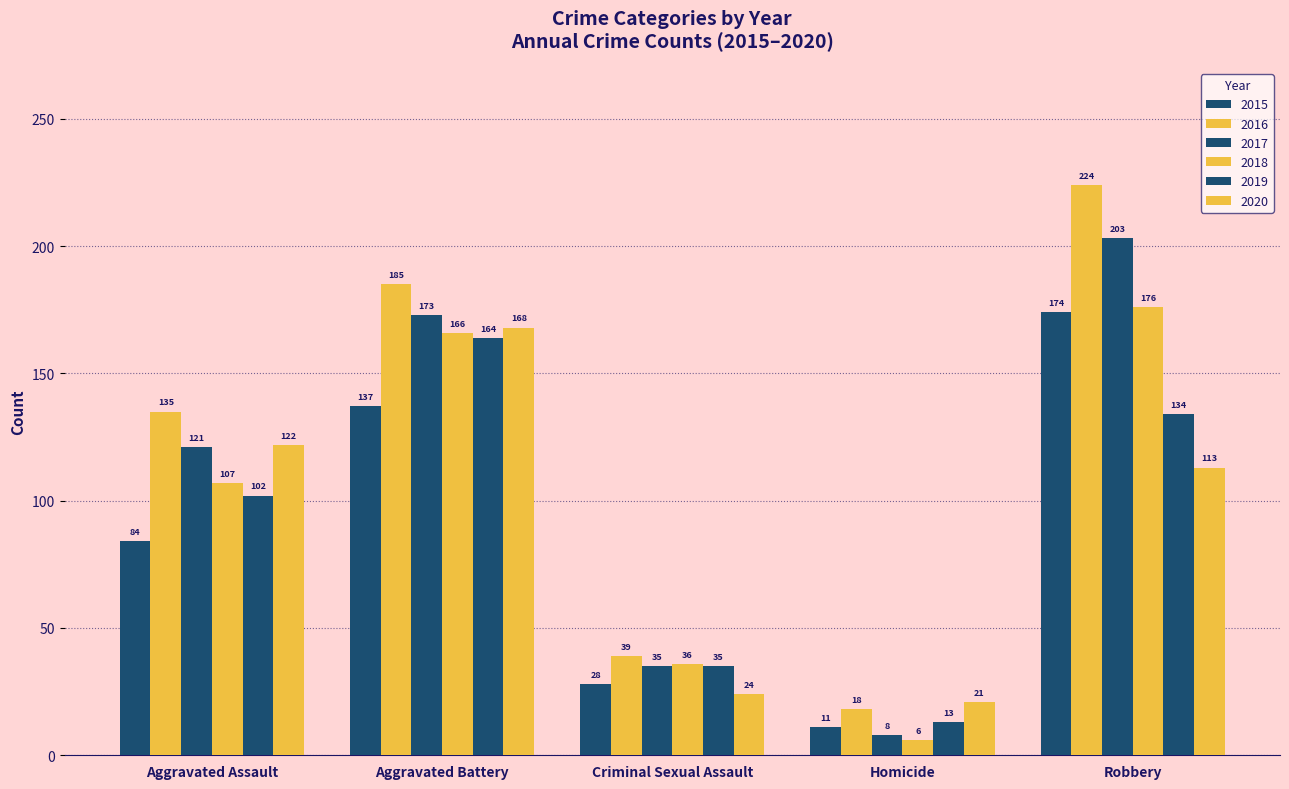

What is the difference between the highest and lowest values at Robbery?

111